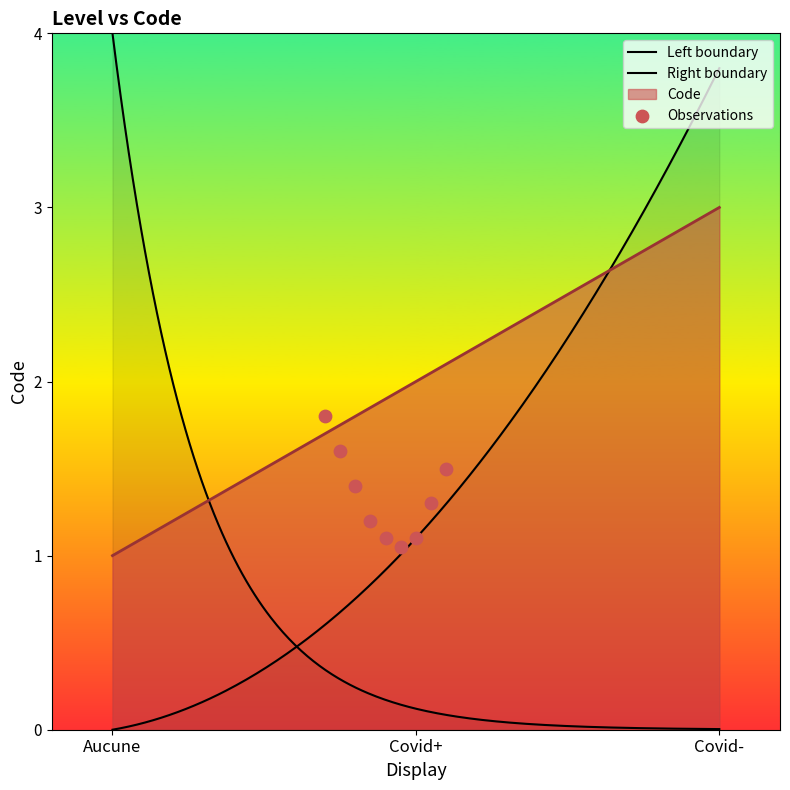

What is the change in value from Aucune to Covid+?

+1